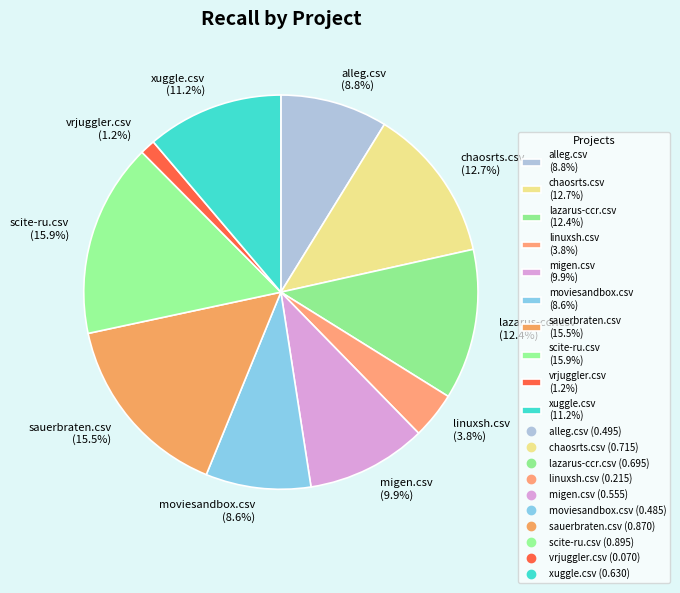

True or false: moviesandbox.csv accounts for 1% of the total.

False